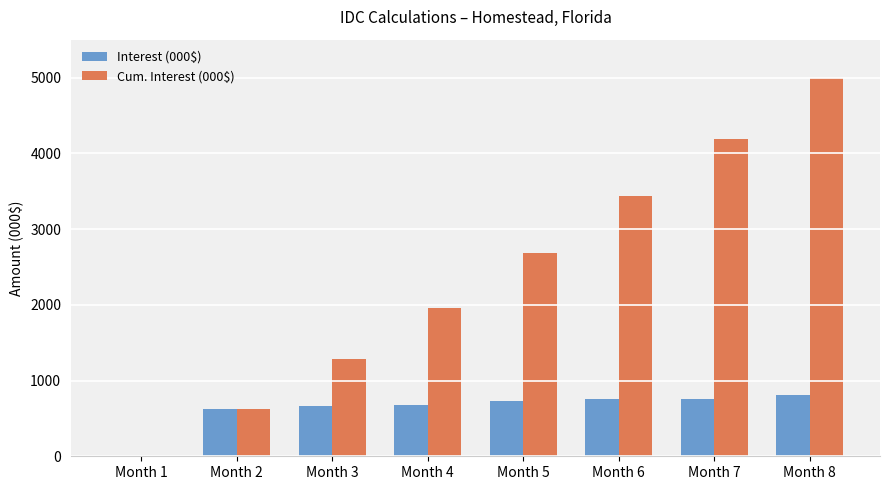

What is the sum of the Cum. Interest (000$) values at Month 3 and Month 5?

3963.8